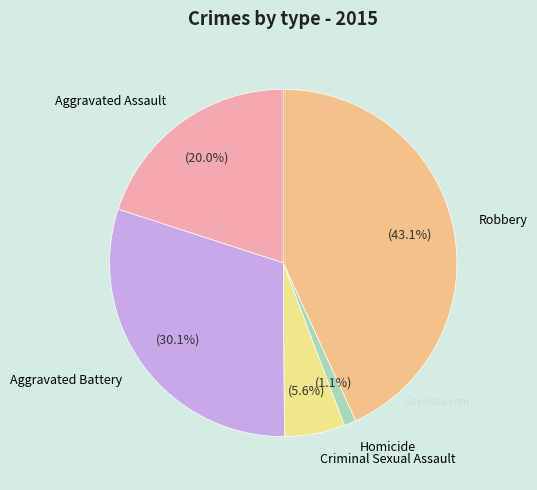

Rank the categories by value from lowest to highest.

Homicide, Criminal Sexual Assault, Aggravated Assault, Aggravated Battery, Robbery